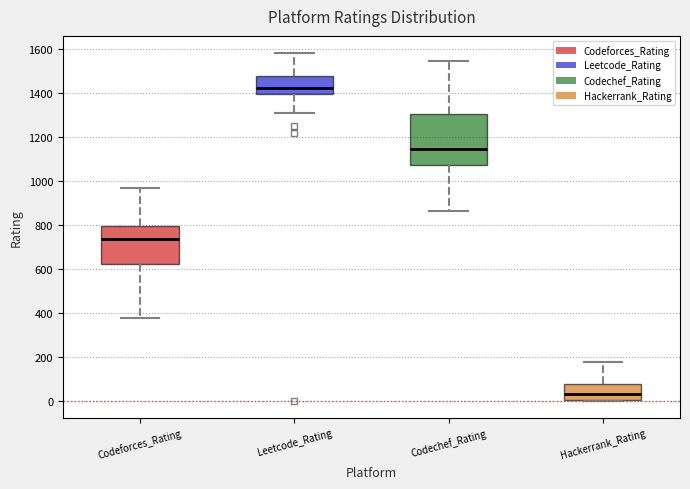

Comparing the boxes themselves (not the whiskers), which one is the tallest?

Codechef_Rating